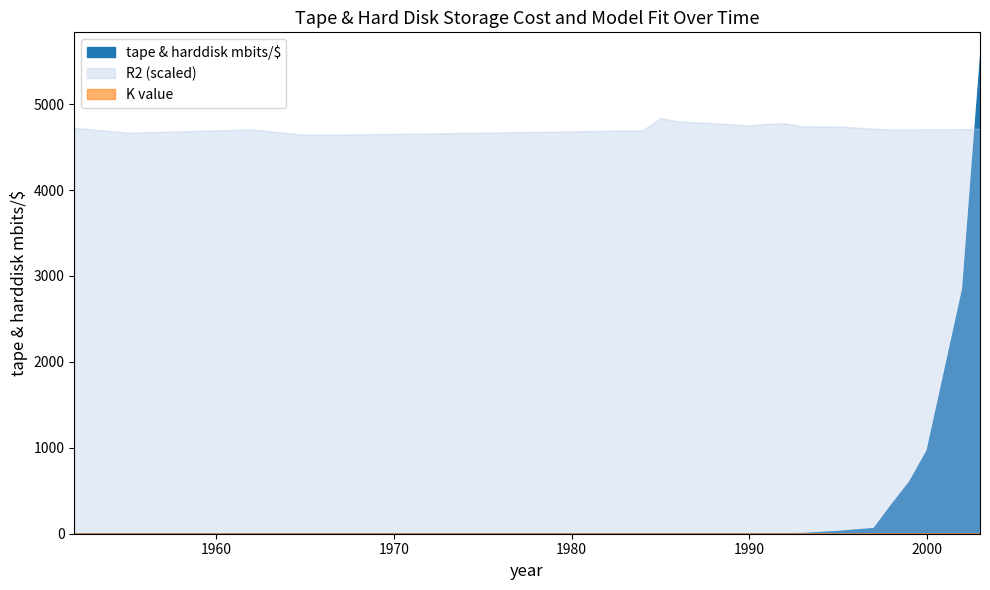

What is the highest value of the K value series?

0.3